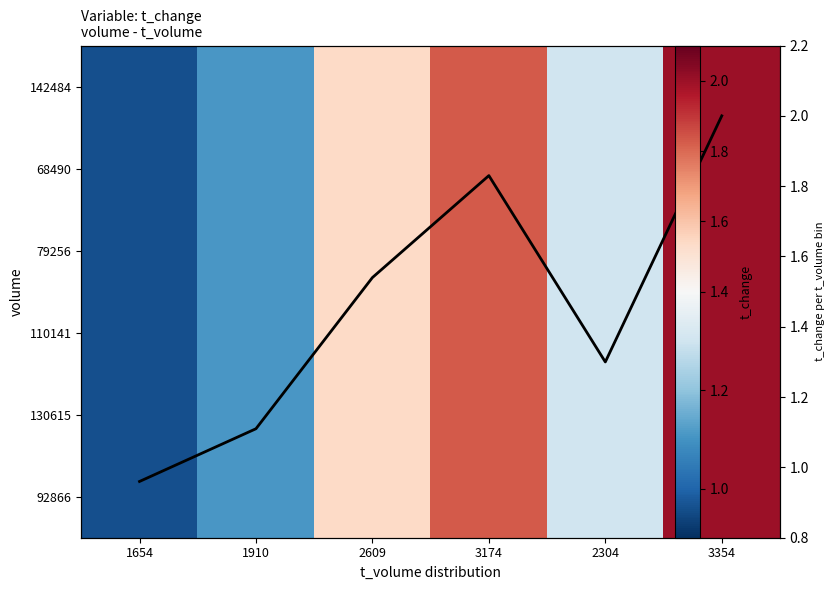

The value of 92866 at 1910 is 1.1. True or false?

True